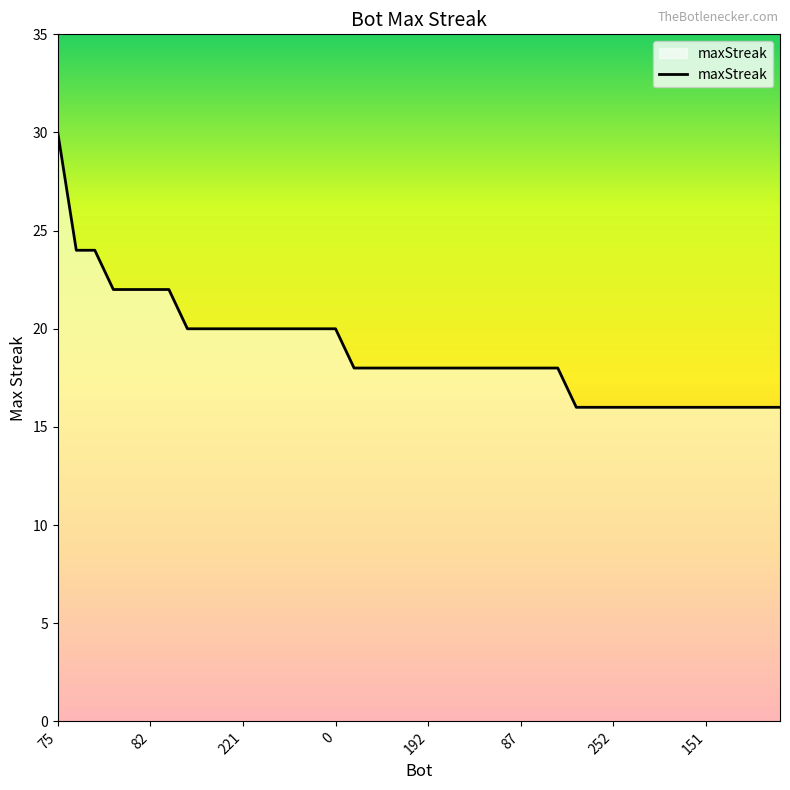

What is the greatest value displayed?

30